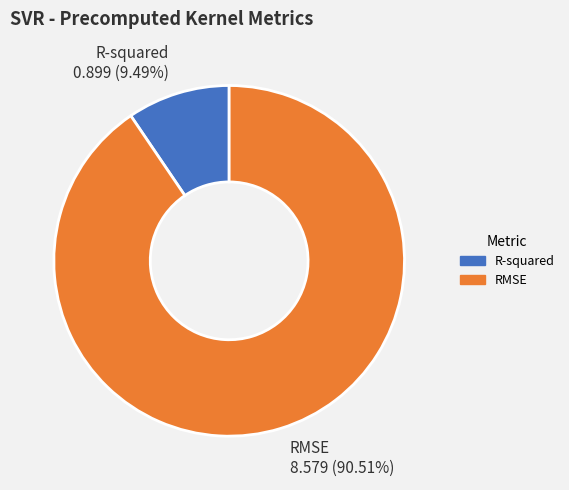

Which category has the smallest portion of the pie?

R-squared